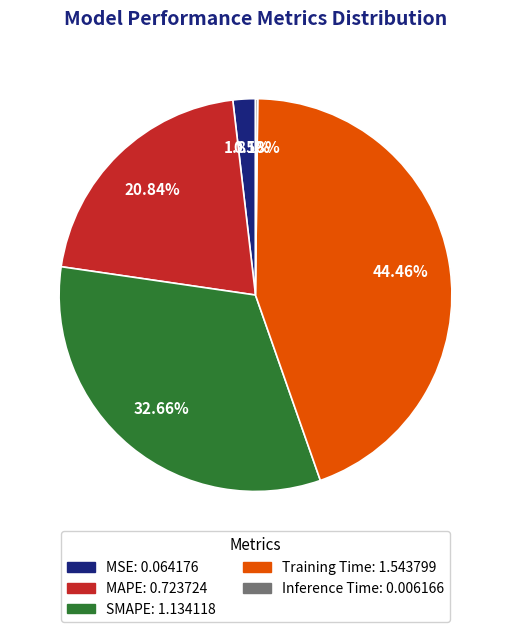

Which has a higher value, MSE or Training Time?

Training Time